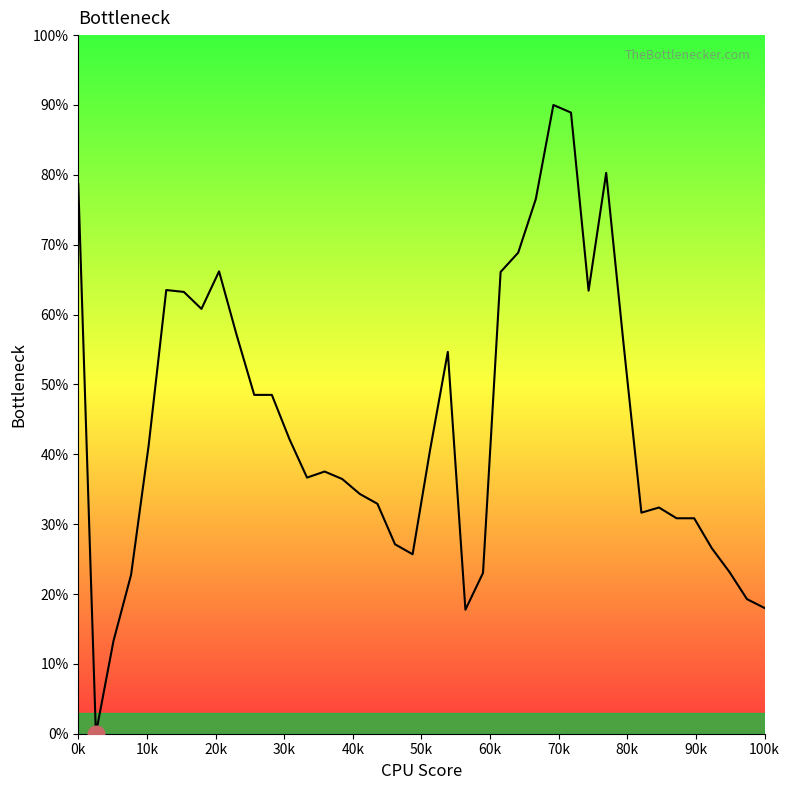

What is the difference between the maximum and minimum values?

90.0